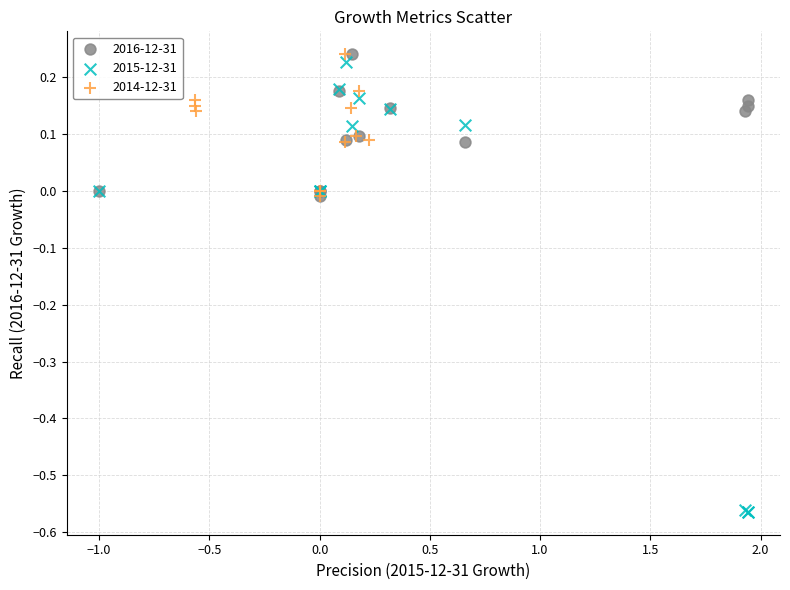

What are all the series names shown in the legend?

2016-12-31, 2015-12-31, 2014-12-31